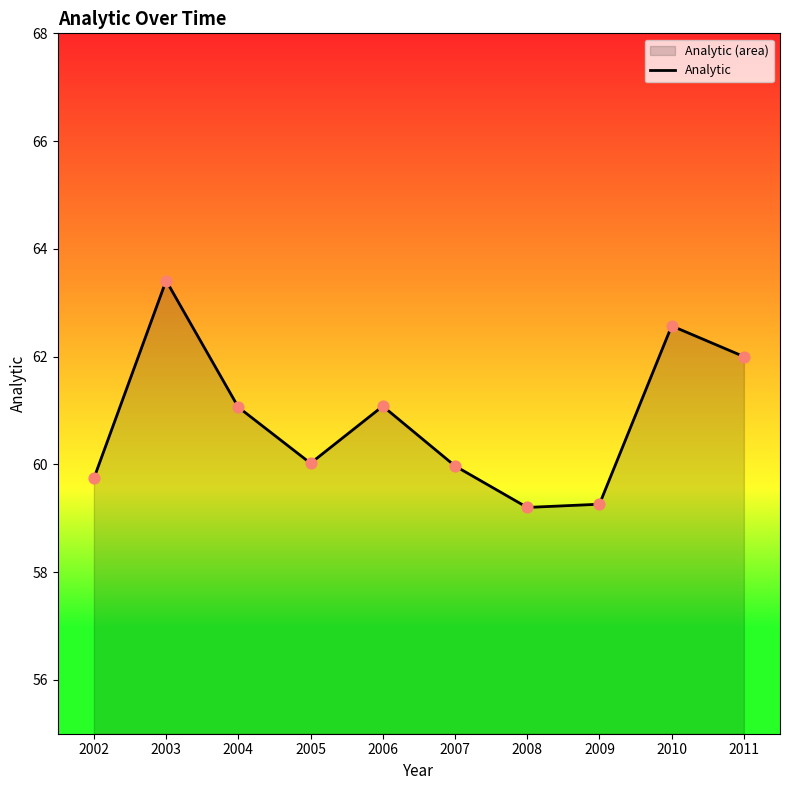

What is the change in value from 2002 to 2007?

+0.2